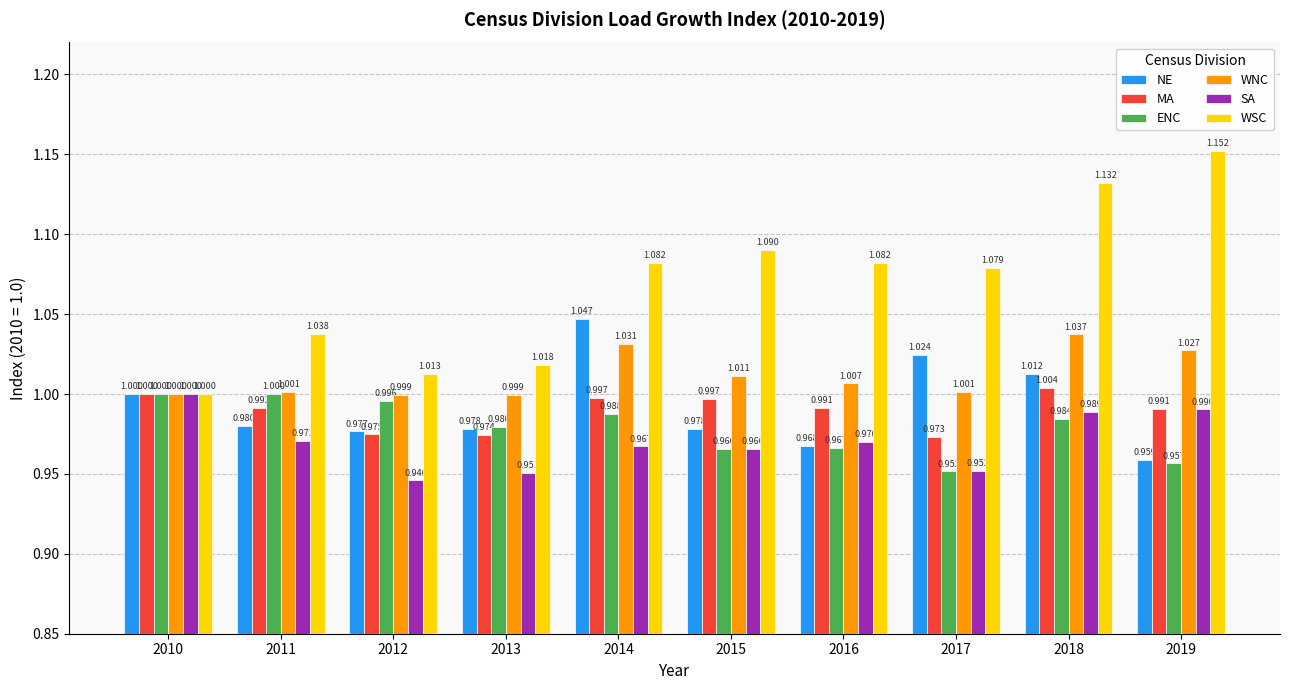

At 2014, list the series in order from largest to smallest.

WSC, NE, WNC, MA, ENC, SA